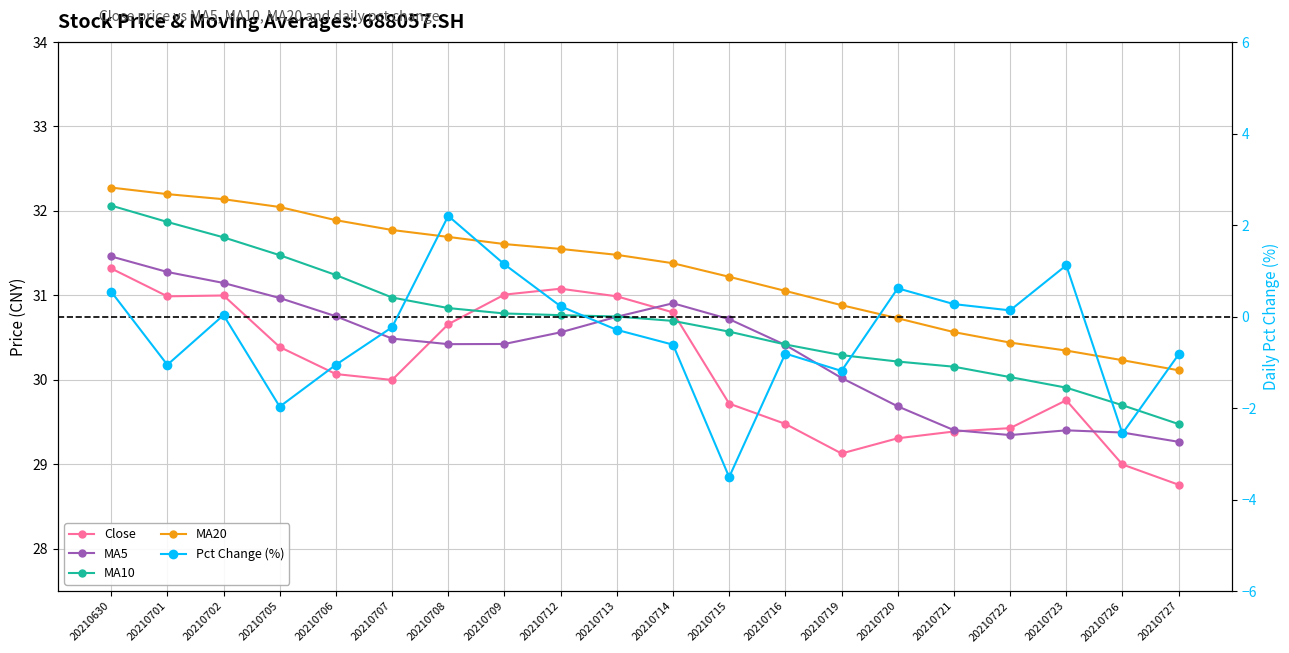

Is it true that MA10 equals 19.3 at 20210706?

False